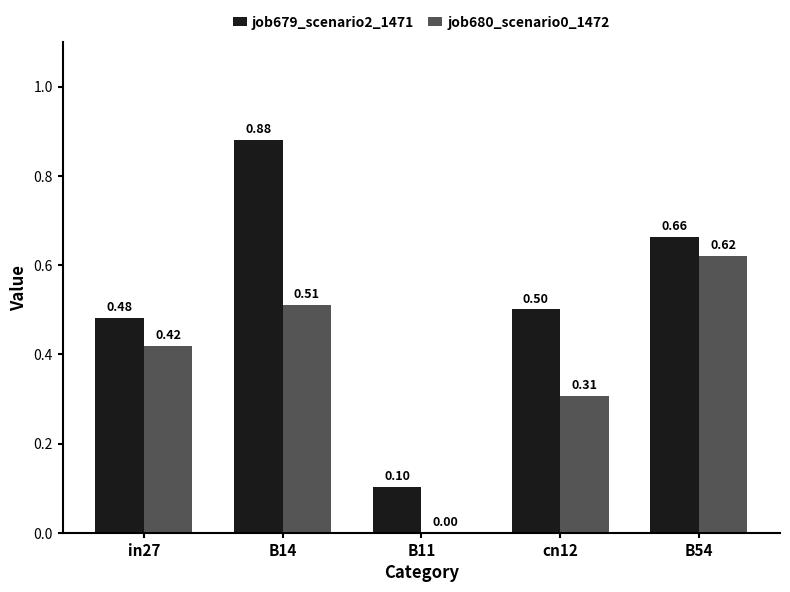

Which series changed the most between in27 and B14?

job679_scenario2_1471